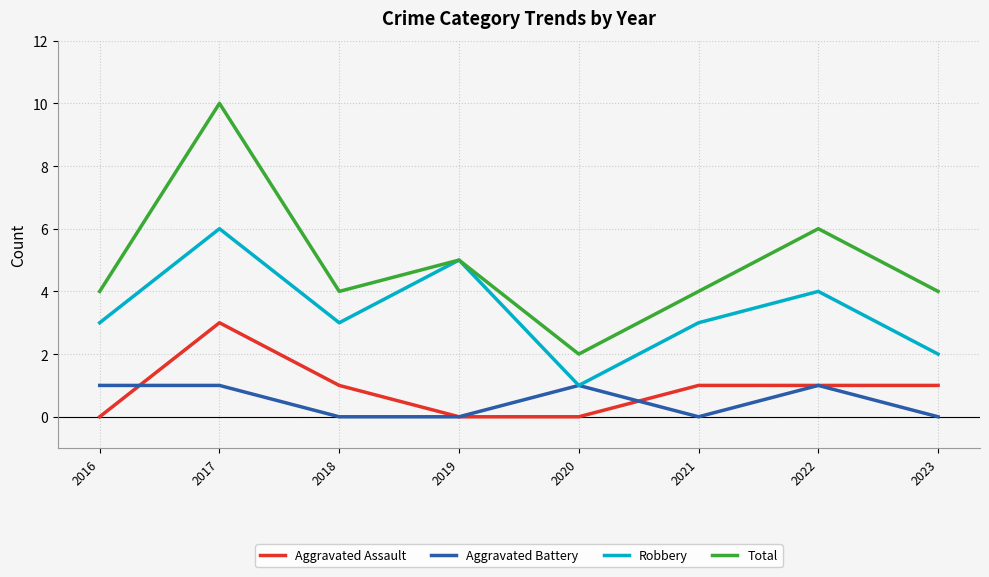

The Robbery series shows 2 at 2018. True or false?

False